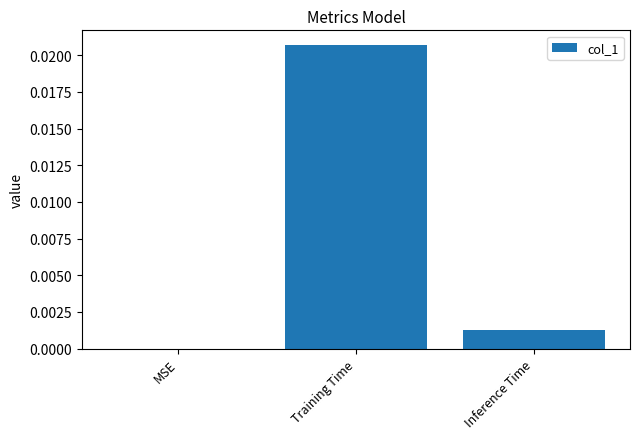

Is it true that the value at MSE is 0.0?

True